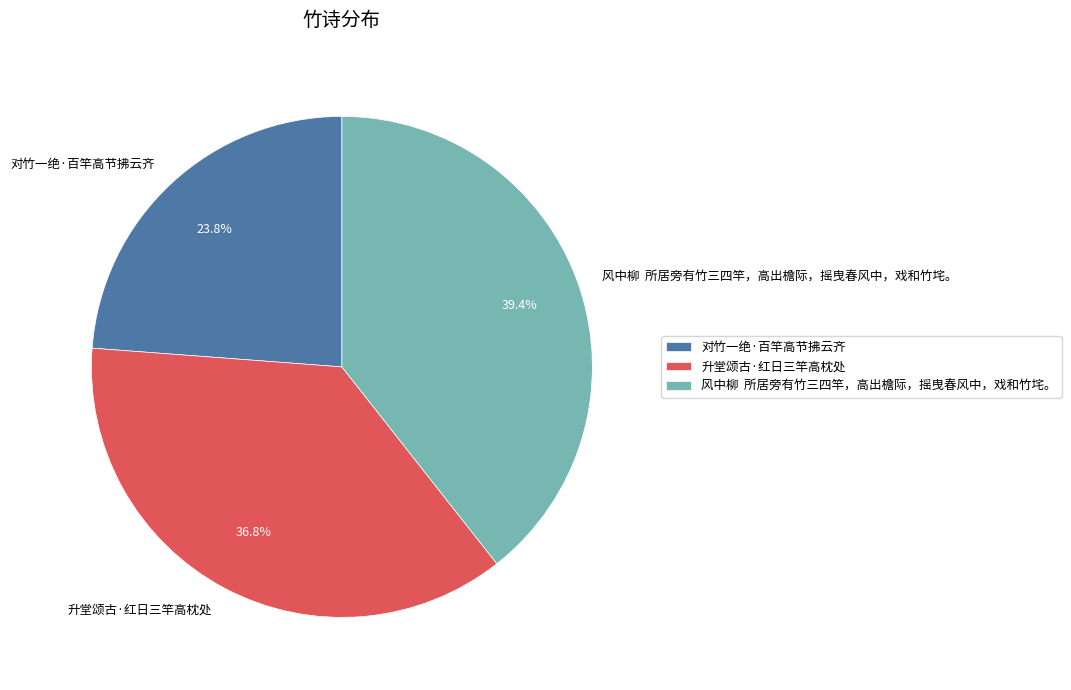

Which slice is the largest?

风中柳 所居旁有竹三四竿，高出檐际，摇曳春风中，戏和竹垞。